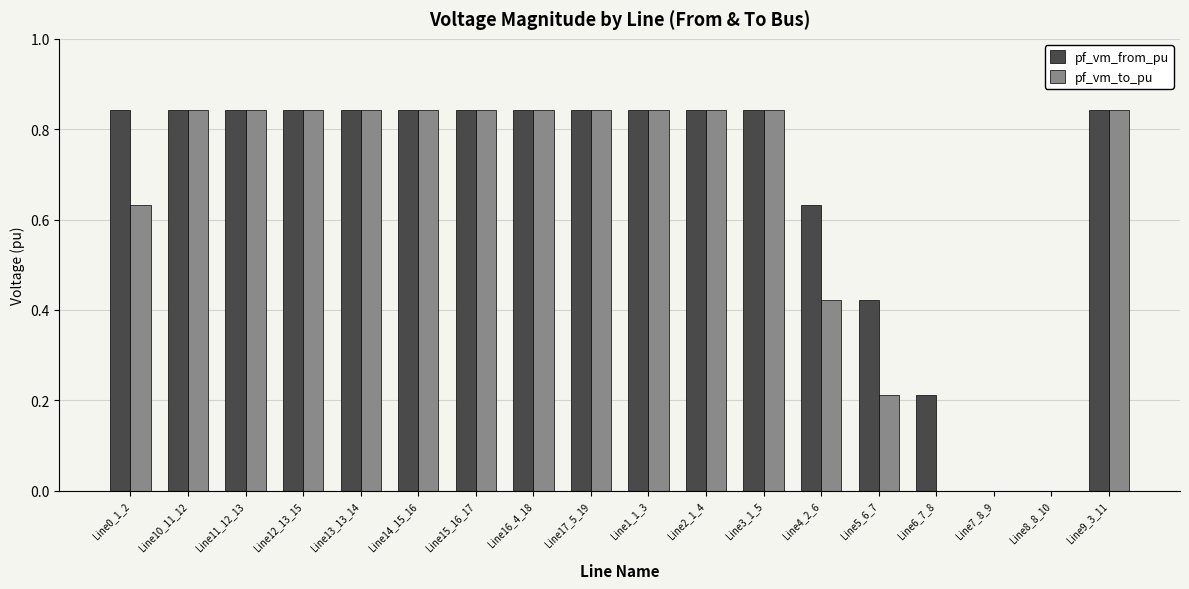

The value of pf_vm_to_pu at Line0_1_2 is 0.9. True or false?

False